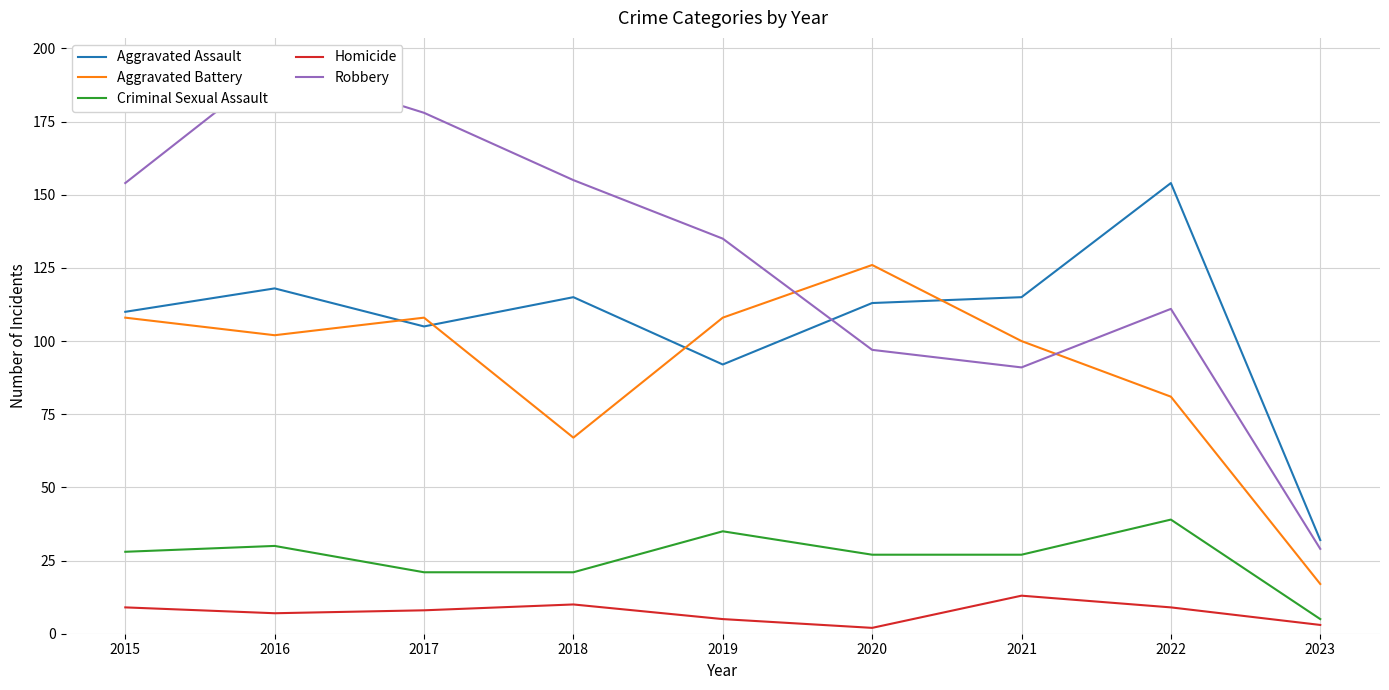

What is the smallest value displayed?

2